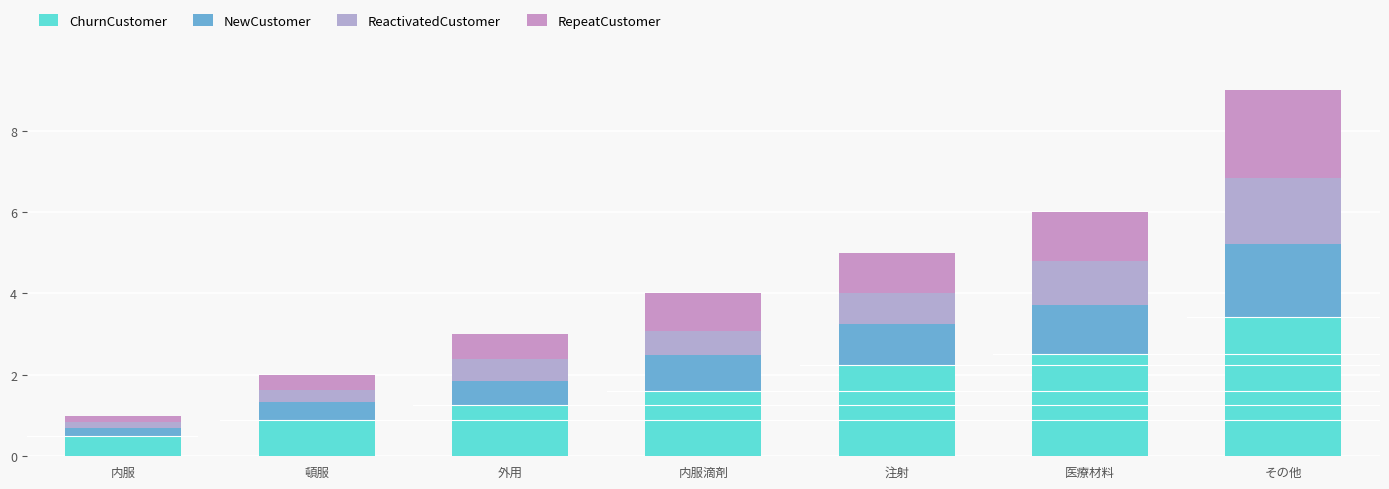

What is the sum of all RepeatCustomer values?

6.4